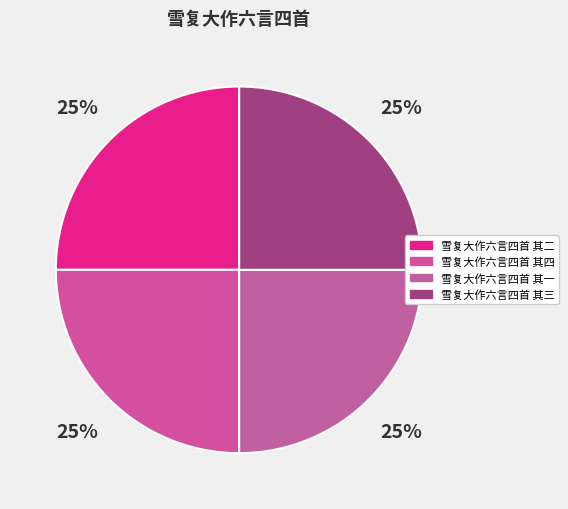

What is the total percentage of 雪复大作六言四首 其三 and 雪复大作六言四首 其四?

50.0%